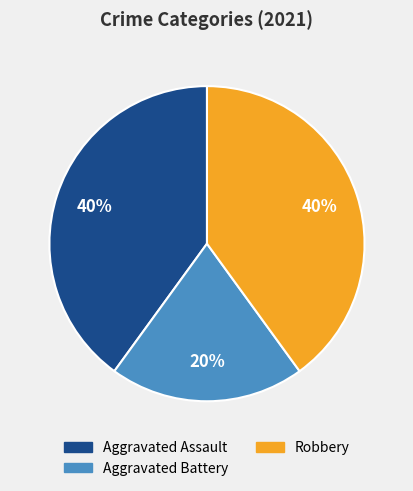

How many segments does this pie chart have?

3